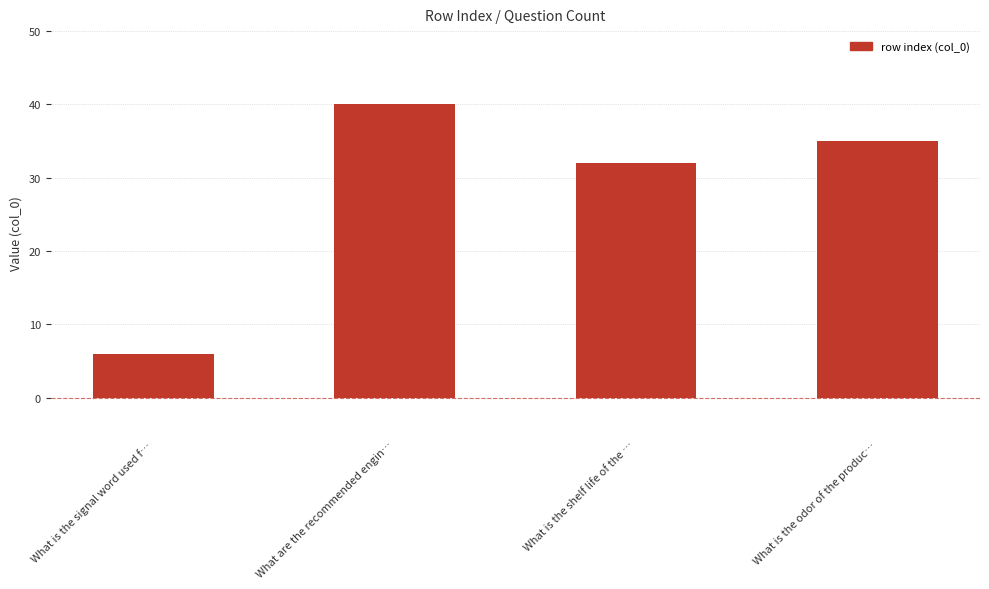

Which label corresponds to the largest value in the chart?

What are the recommended engin…